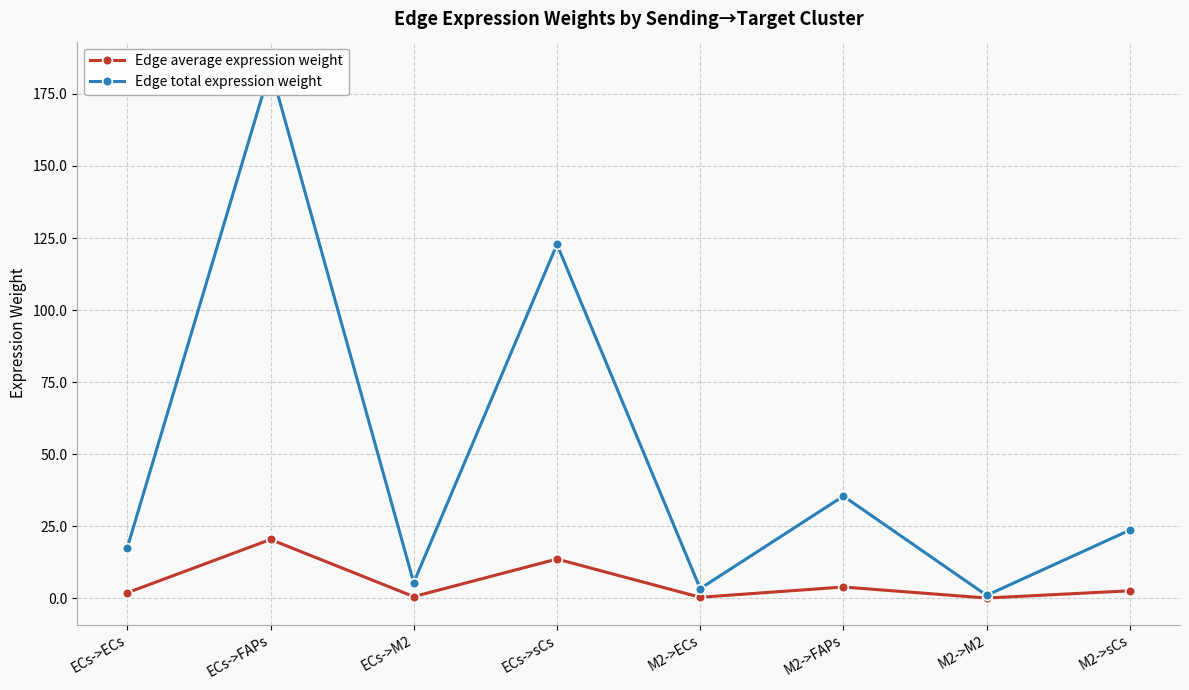

Count the number of categories in the chart.

8